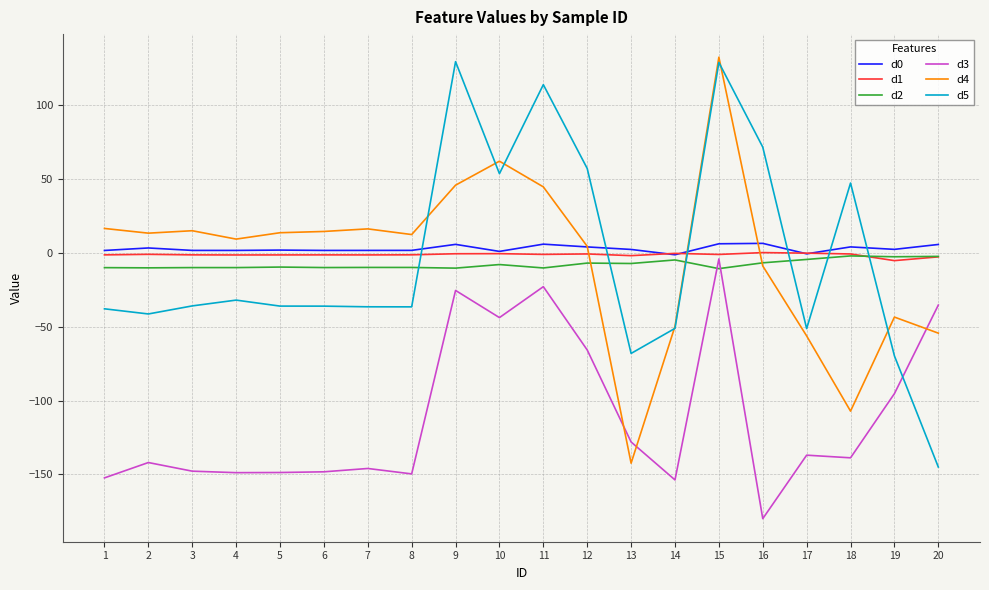

True or false: d5 and d4 cross at least once.

True